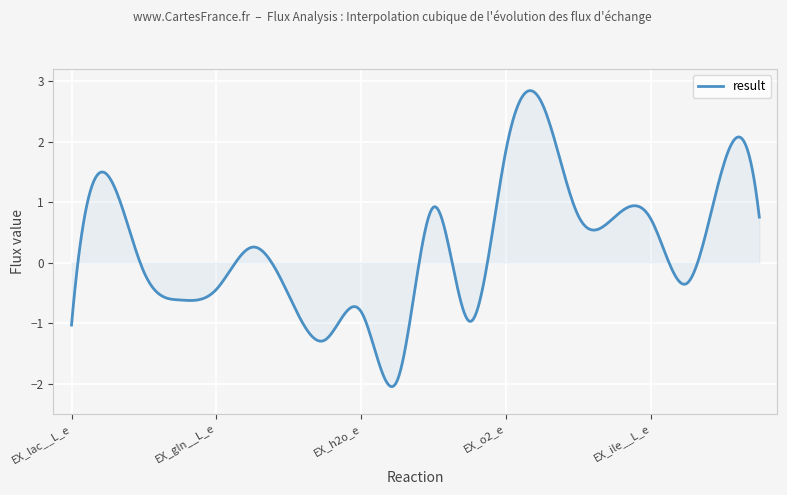

What is the minimum value shown in the chart?

-2.1